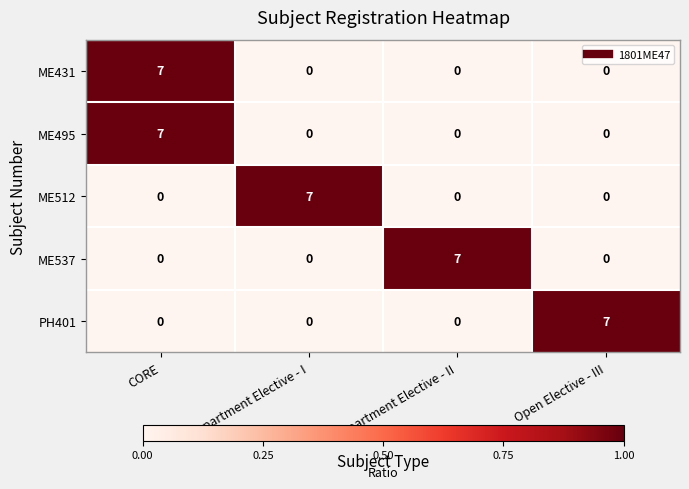

What is the total value across all series at CORE?

14